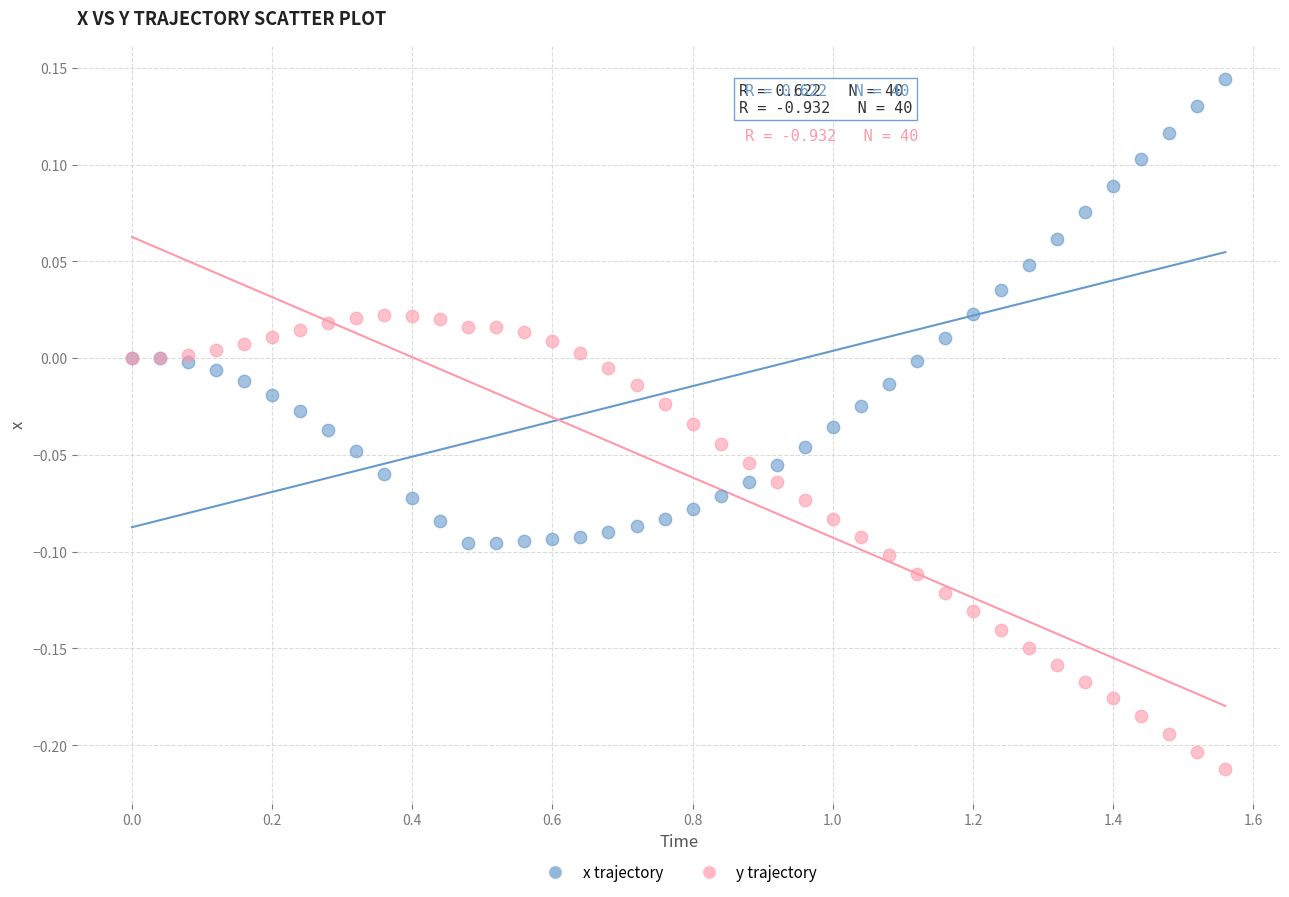

Which series contains the highest Y value?

x trajectory